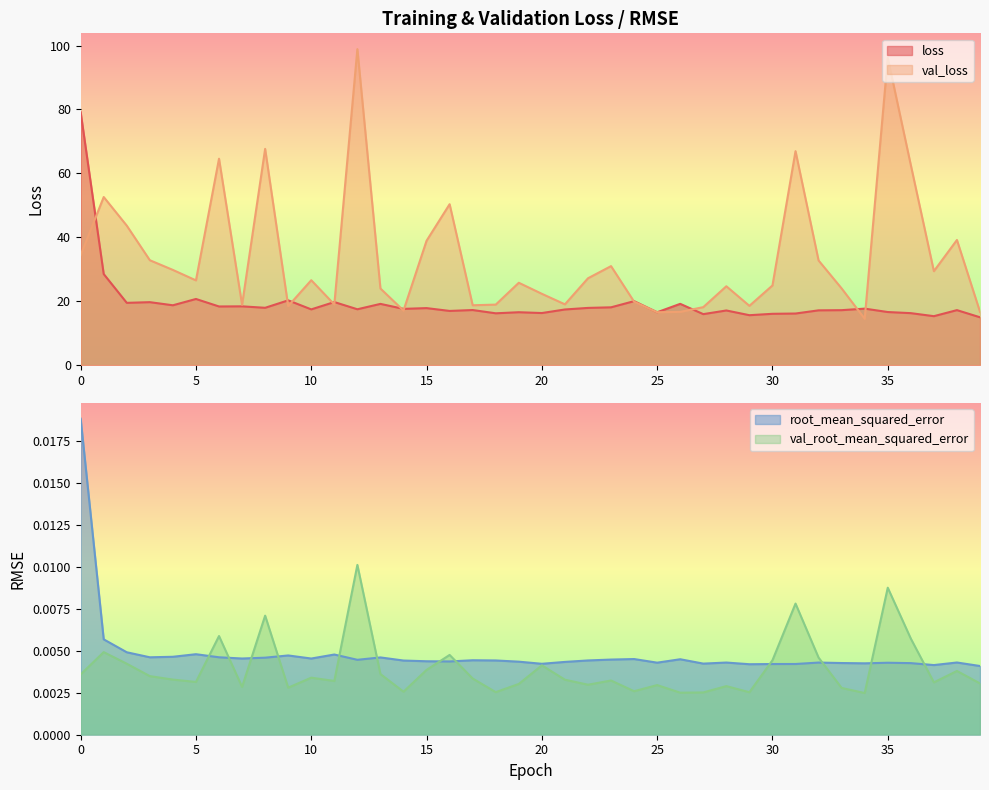

What are all the series names shown in the legend?

loss, val_loss, root_mean_squared_error, val_root_mean_squared_error